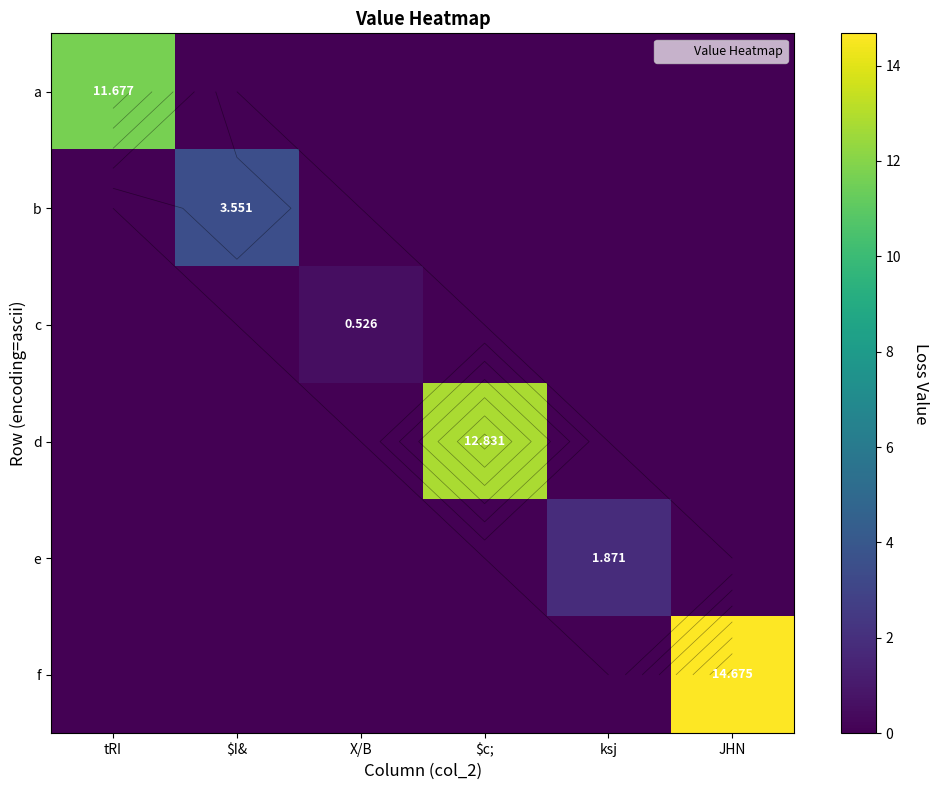

At which category is the sum across all series the highest?

JHN